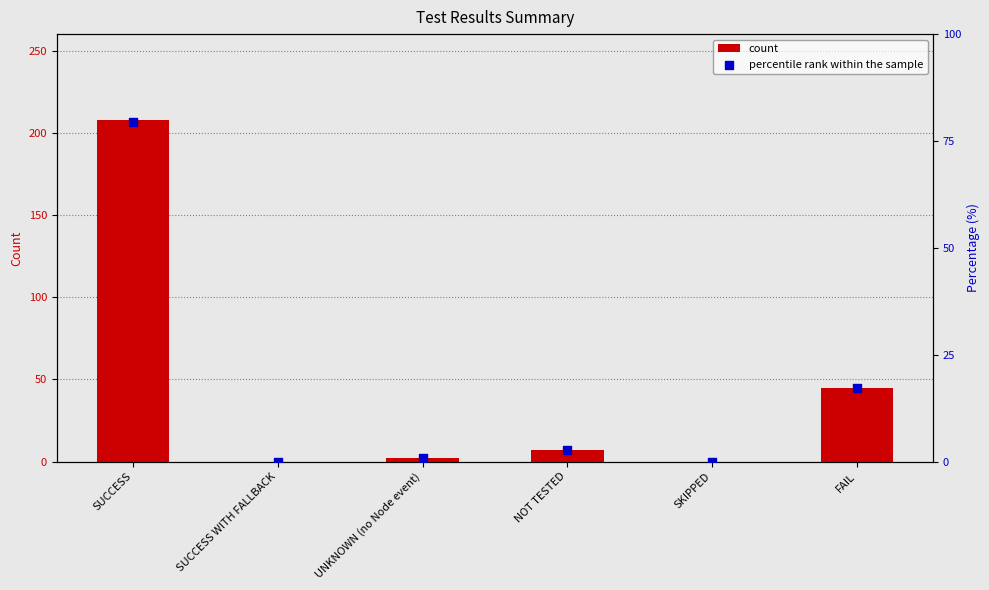

Which series has the largest total across all categories?

count